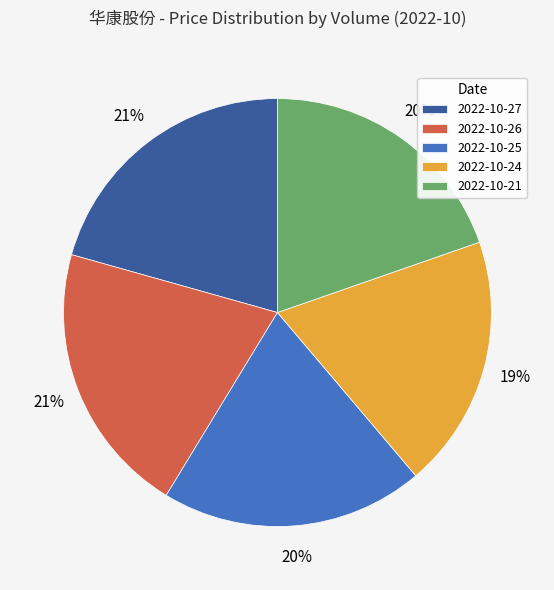

Combined, do 2022-10-27 and 2022-10-21 account for over 50%?

No